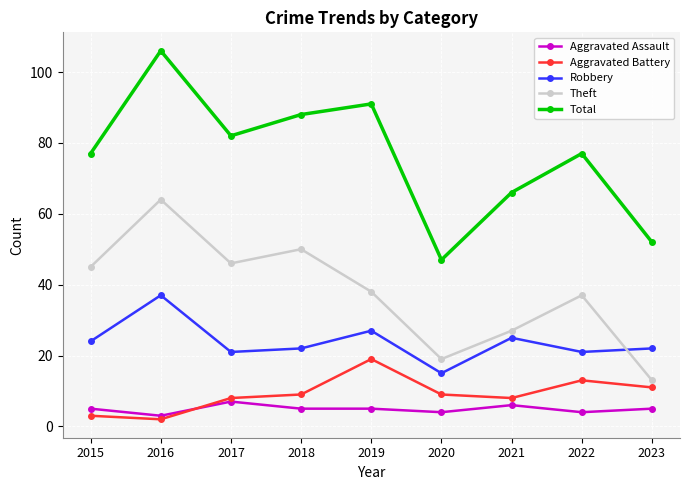

What is the highest value of the Total series?

106